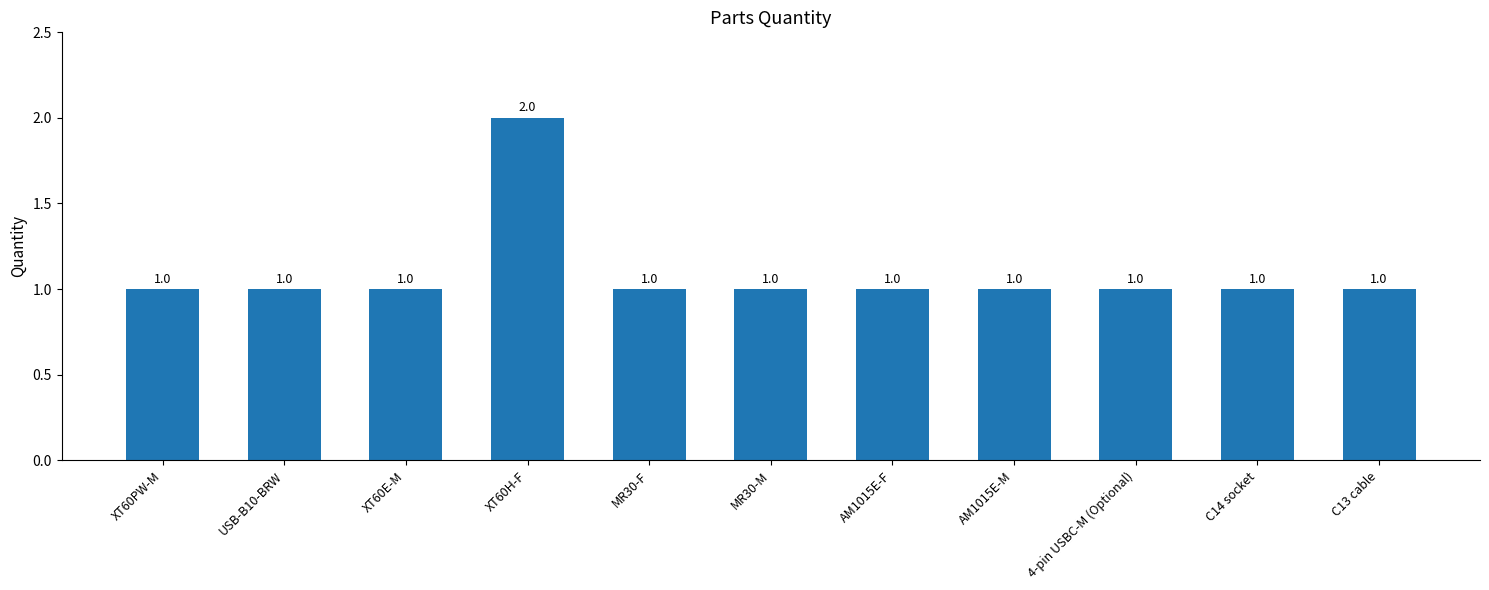

What is the difference between the maximum and minimum values?

1